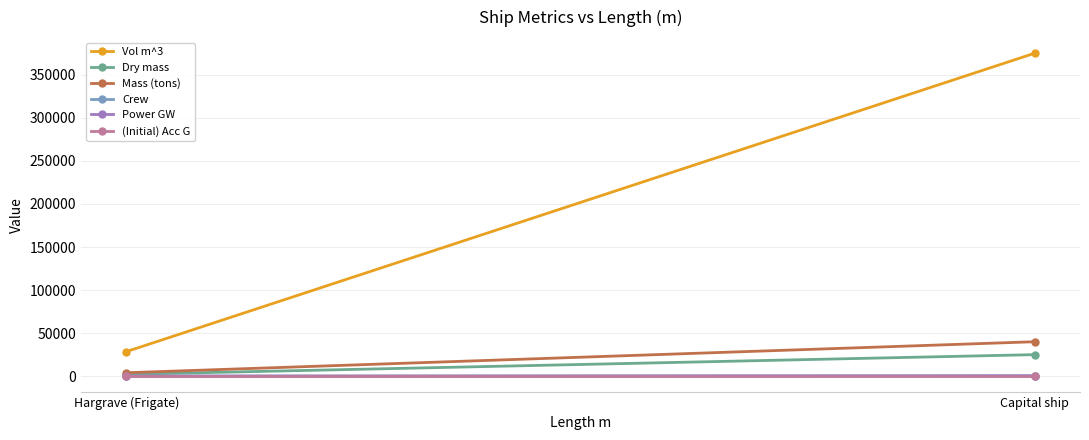

List the series in order of their peak value, lowest first.

(Initial) Acc G, Crew, Power GW, Dry mass, Mass (tons), Vol m^3